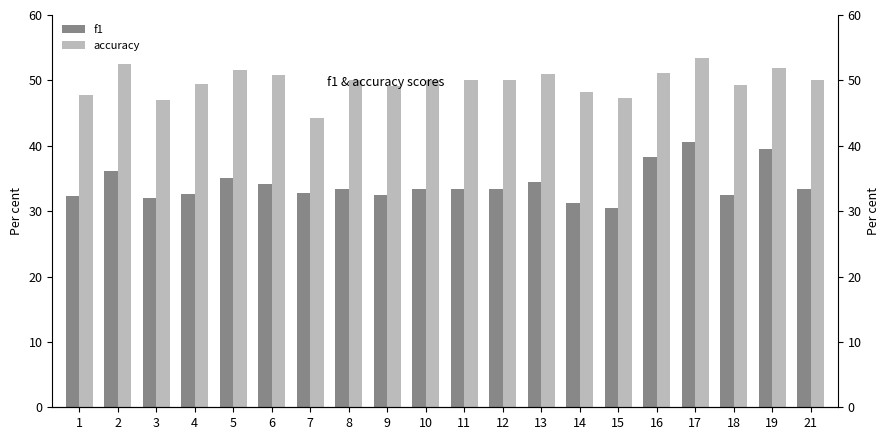

The accuracy series shows 18.2 at 3. True or false?

False